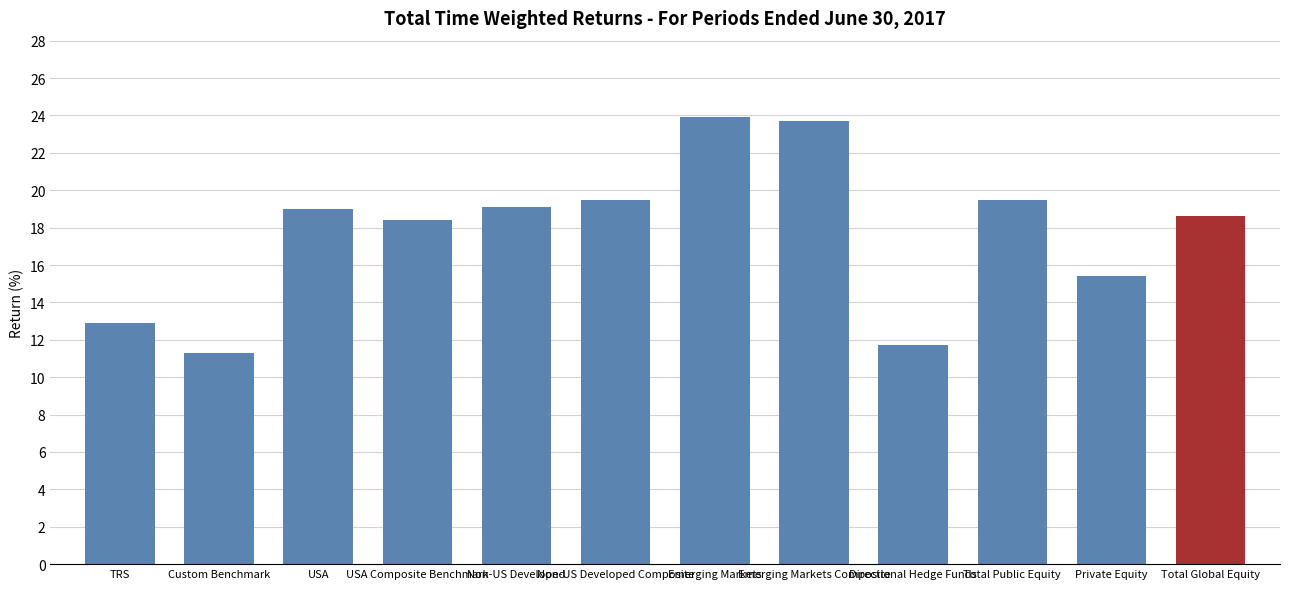

What is the greatest value displayed?

23.9